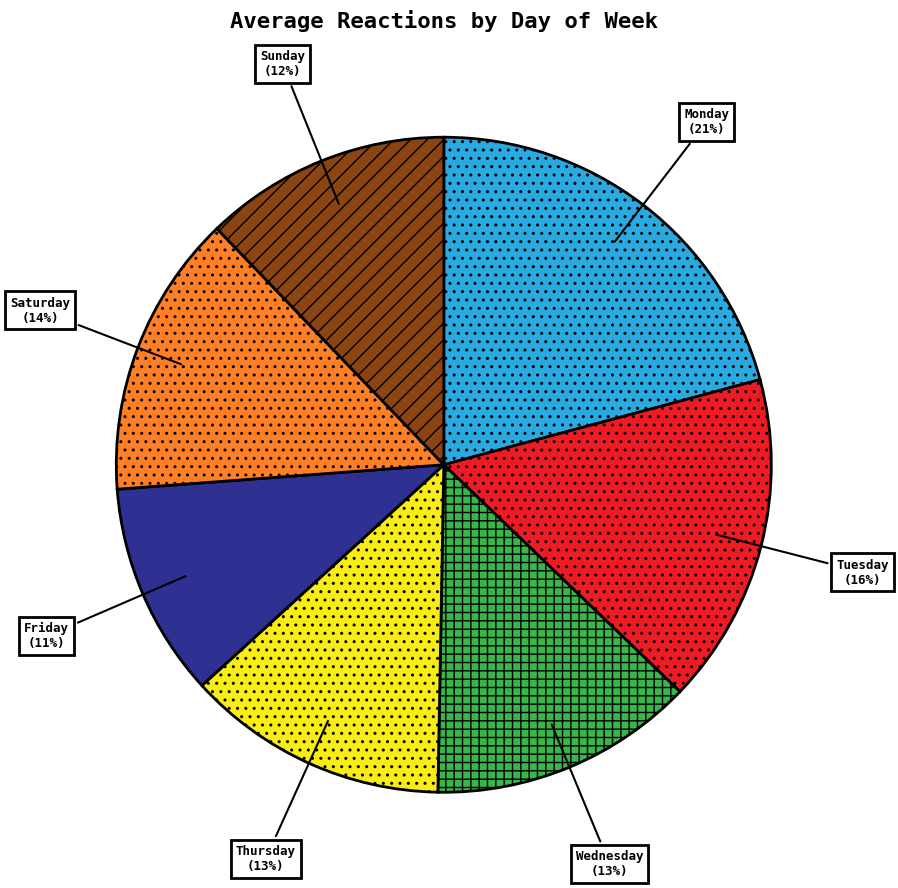

Which category has the biggest portion of the pie?

Monday